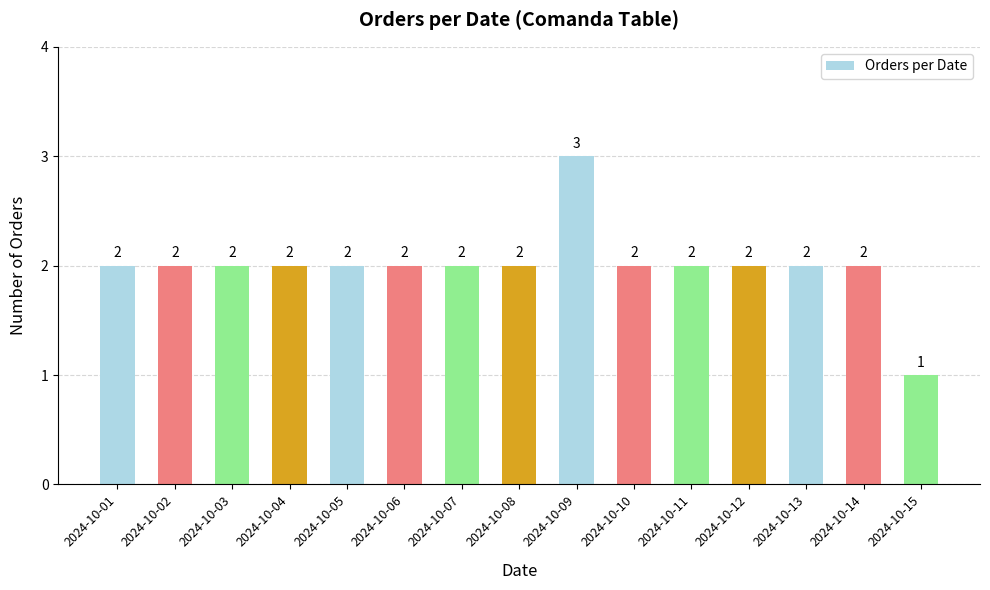

Reading right to left, transcribe all the data shown in this chart.

2024-10-15=1	2024-10-14=2	2024-10-13=2	2024-10-12=2	2024-10-11=2	2024-10-10=2	2024-10-09=3	2024-10-08=2	2024-10-07=2	2024-10-06=2	2024-10-05=2	2024-10-04=2	2024-10-03=2	2024-10-02=2	2024-10-01=2